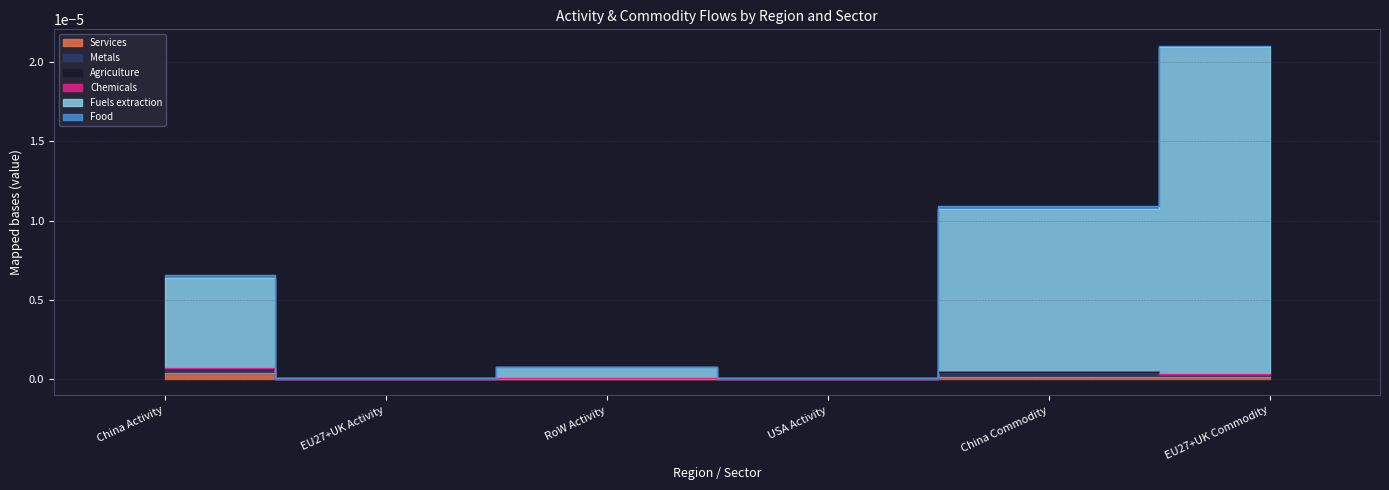

Rank the series at USA Activity from lowest to highest value.

Chemicals, Agriculture, Services, Food, Metals, Fuels extraction